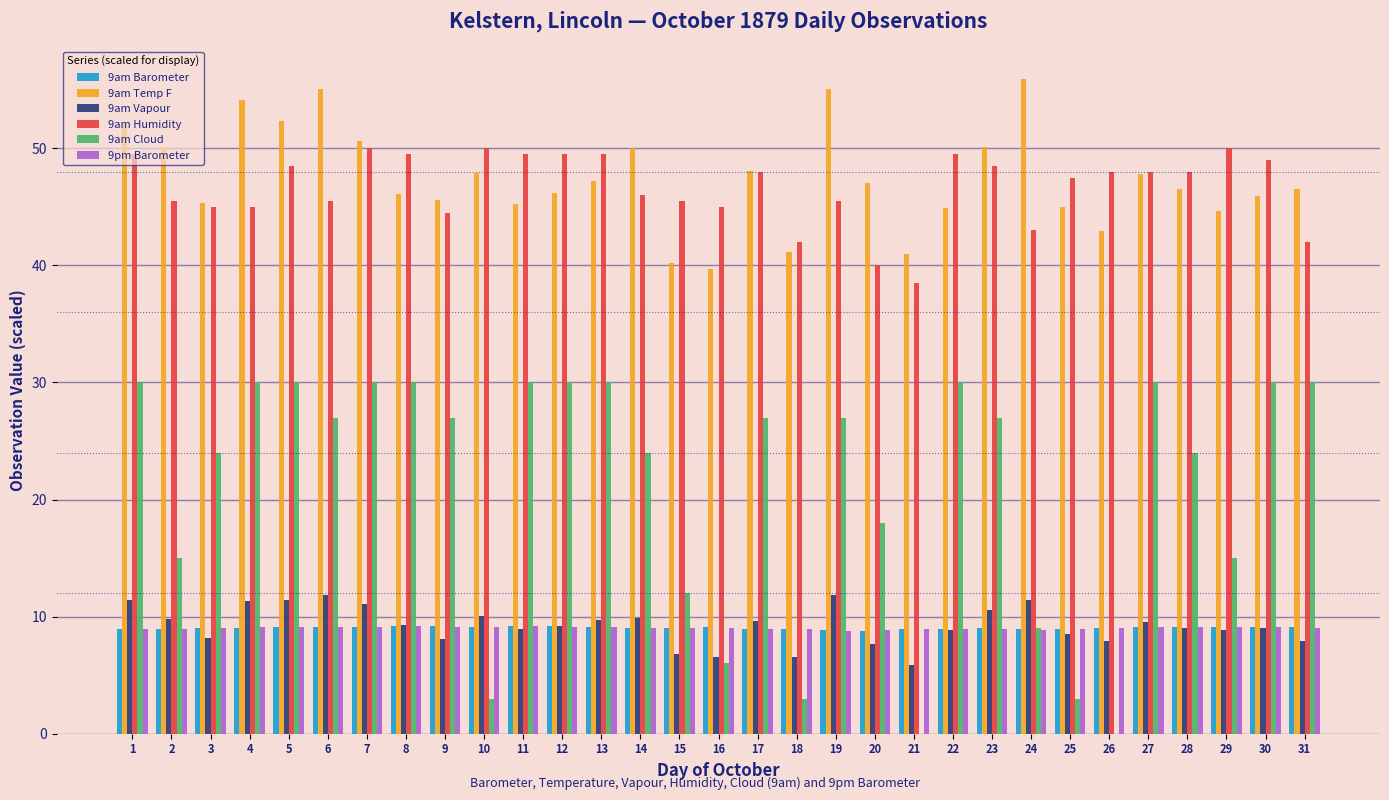

The 9am Cloud series shows 30.0 at 12. True or false?

True